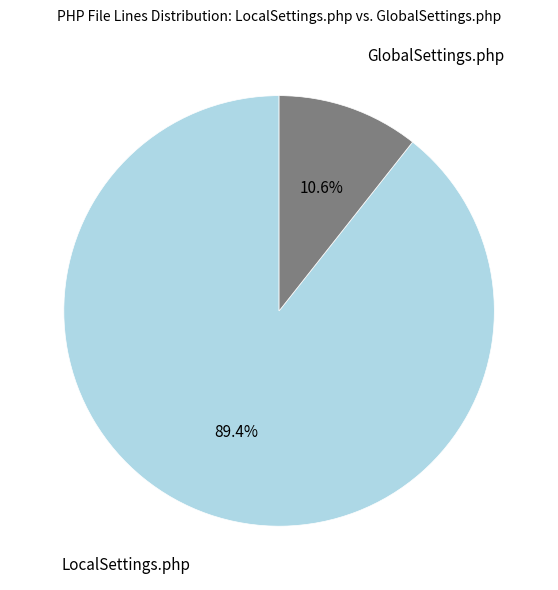

To the nearest percent, what is the difference between the largest and smallest slice percentages?

79%